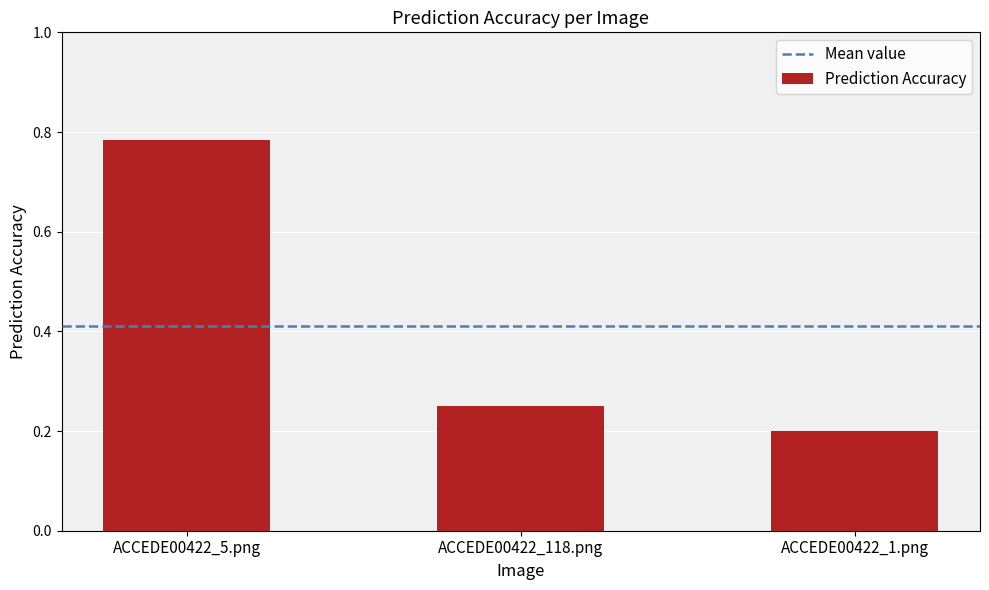

True or false: the data shows 0.4 at ACCEDE00422_118.png.

False